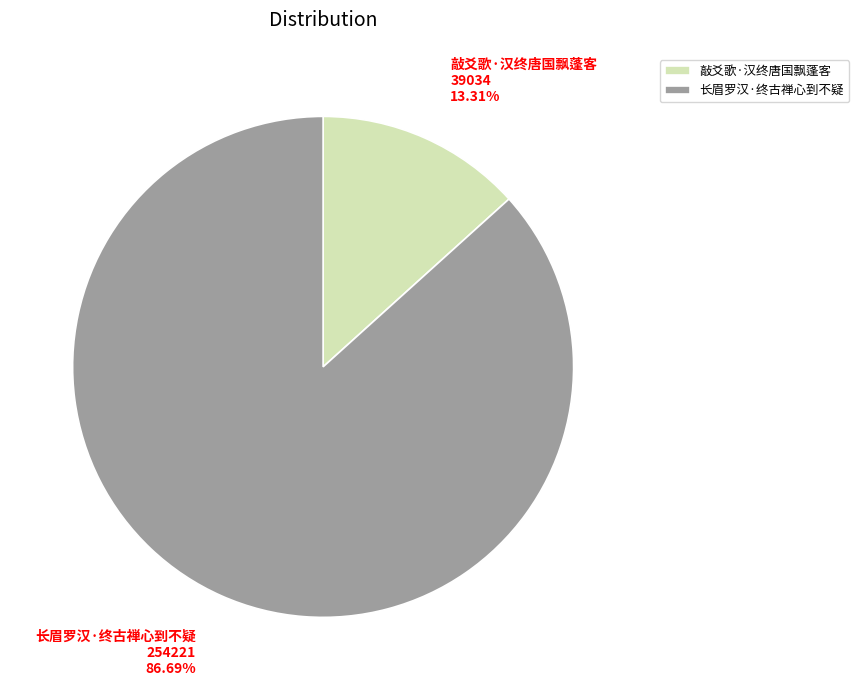

Count the number of slices in the pie.

2